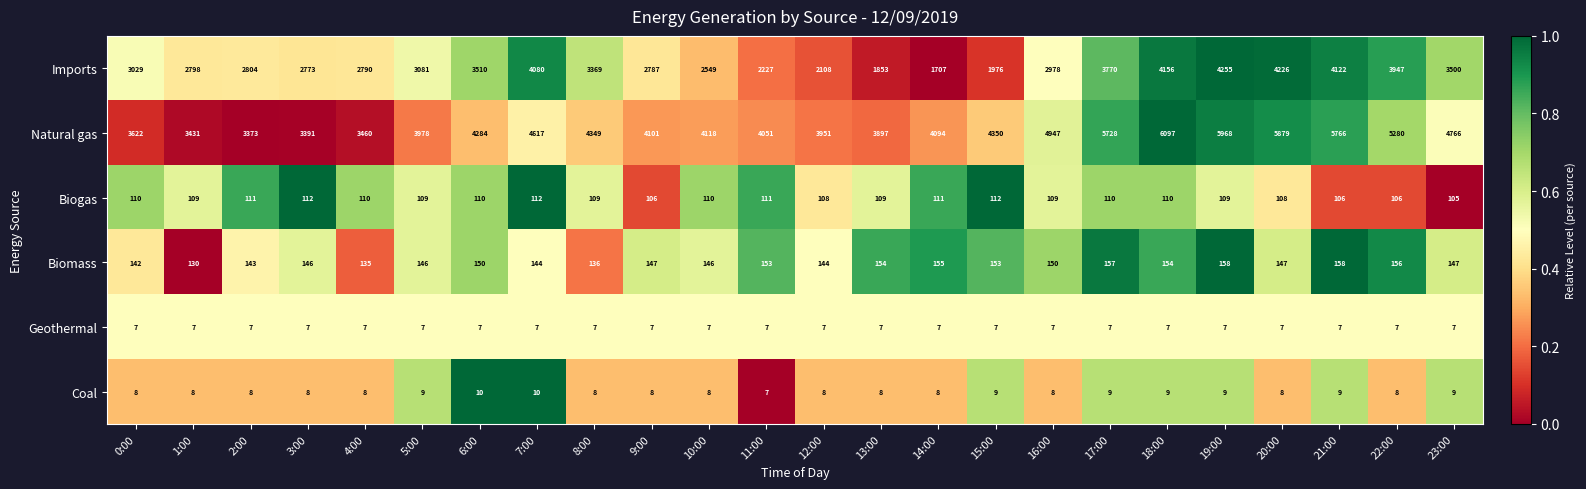

At 21:00, list the series in order from largest to smallest.

Natural gas, Imports, Biomass, Biogas, Coal, Geothermal